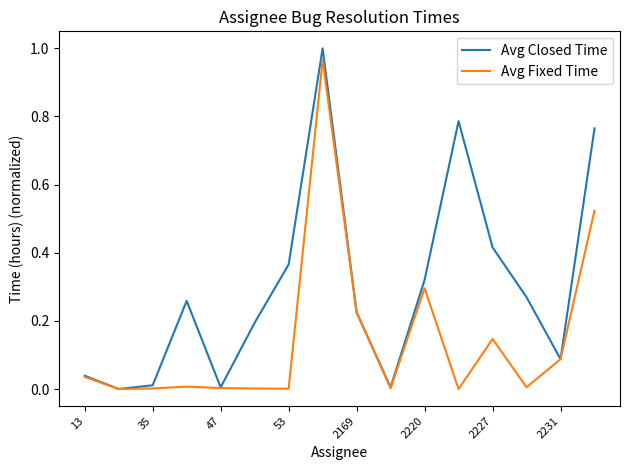

Which series has the widest spread of values?

Avg Closed Time